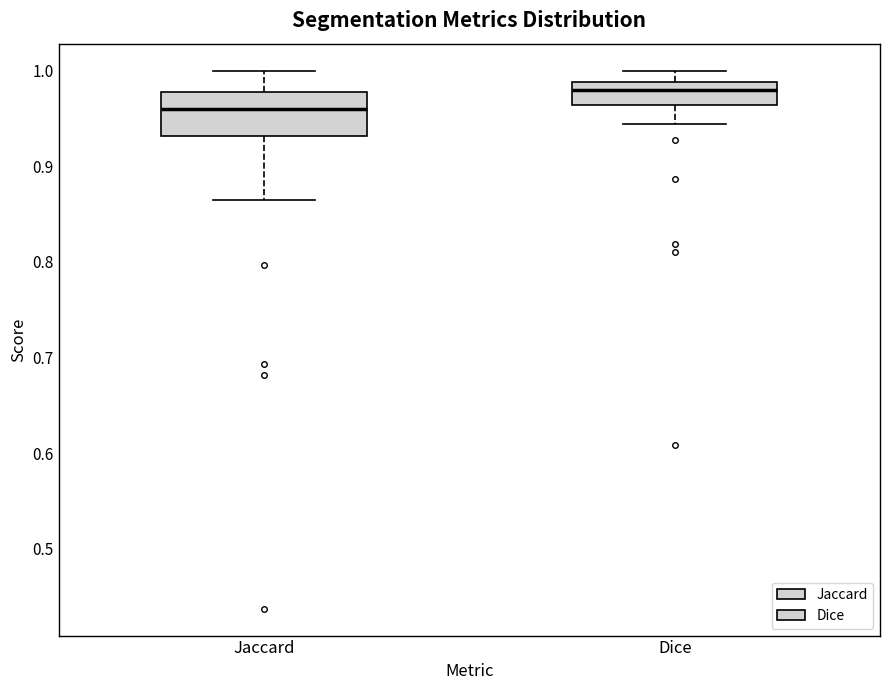

Reading left to right, read every box against the y-axis: the position of its median line, the range the box covers, and the ends of its whiskers. The values are not printed on the chart, so give them approximately, as read against the axis.

Jaccard: median 0.96, box 0.93 to 0.98, whiskers 0.87 to 1.00
Dice: median 0.98, box 0.96 to 0.99, whiskers 0.94 to 1.00